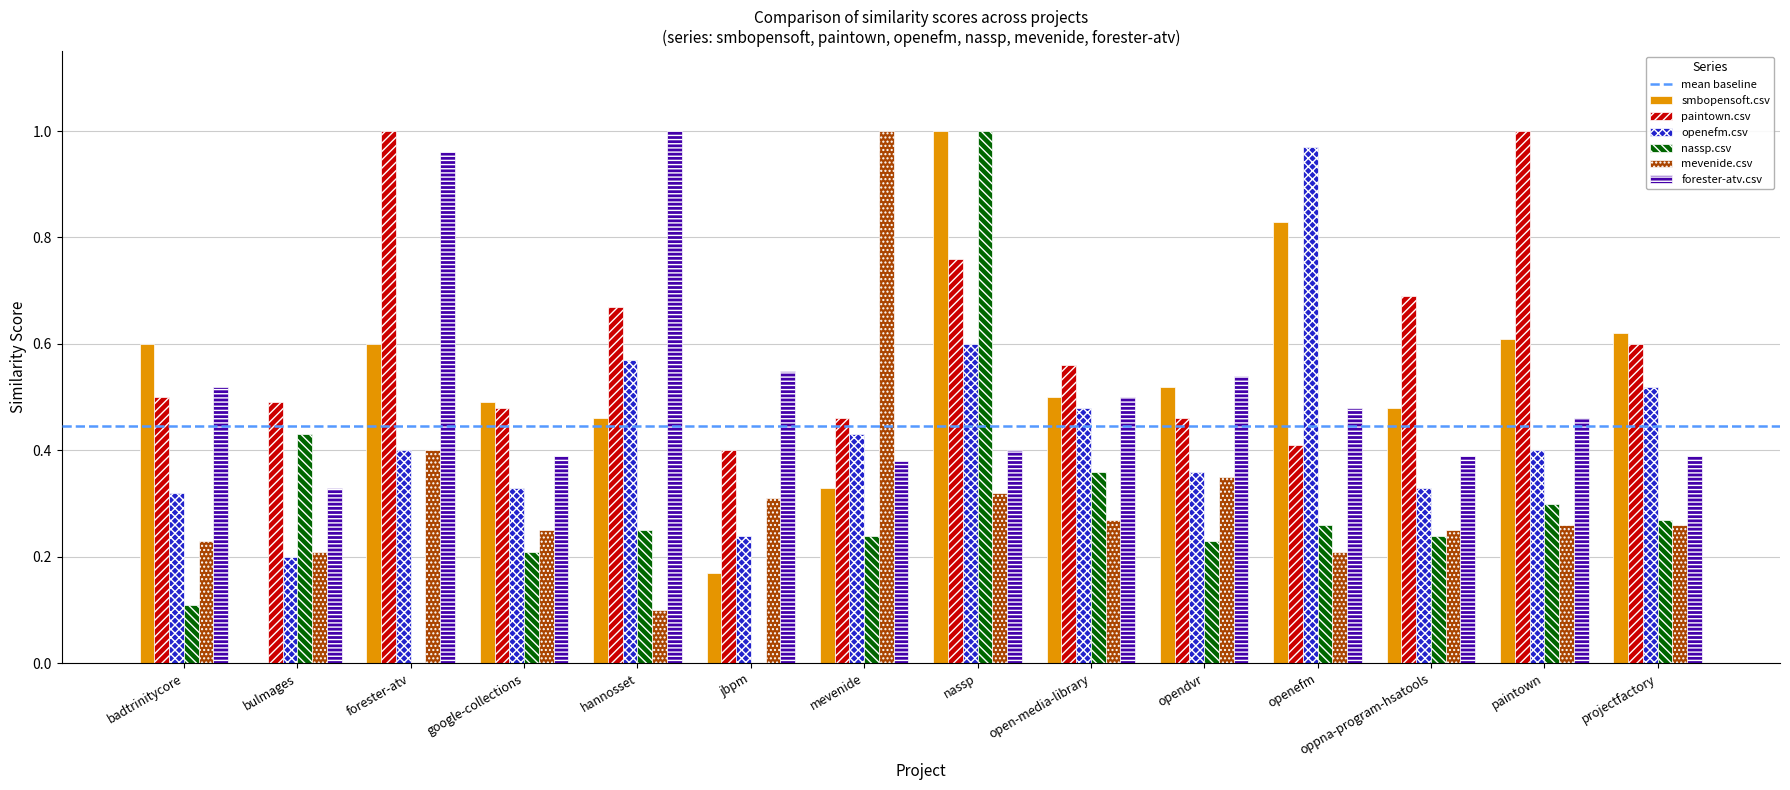

Which series changed the most between jbpm and openefm?

openefm.csv